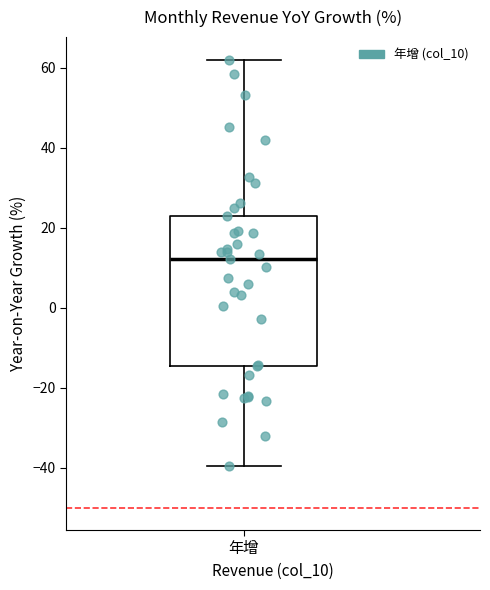

Read this box plot against the y-axis: the position of the median line, the range covered by the box, and the ends of both whiskers. The values are not printed on the chart, so give them approximately, as read against the axis.

median 12, box -14 to 24, whiskers -40 to 62